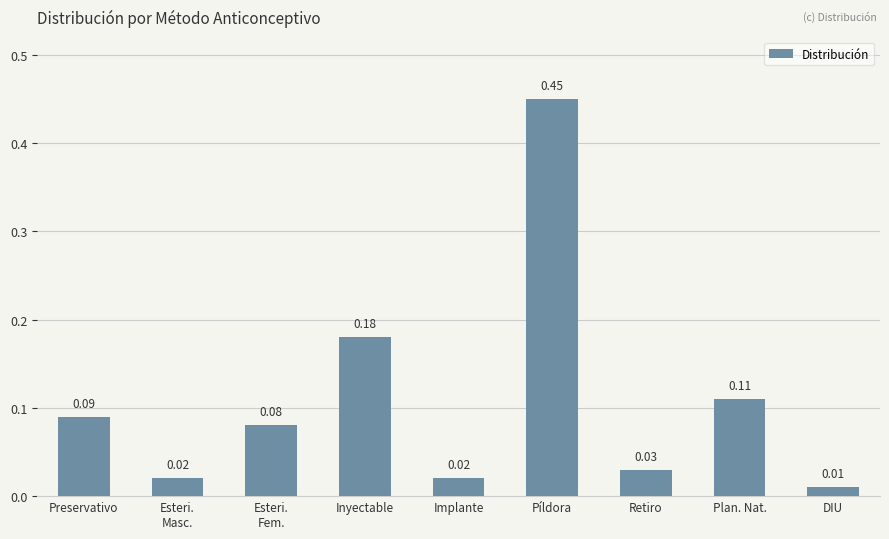

What is the sum of all values?

1.0